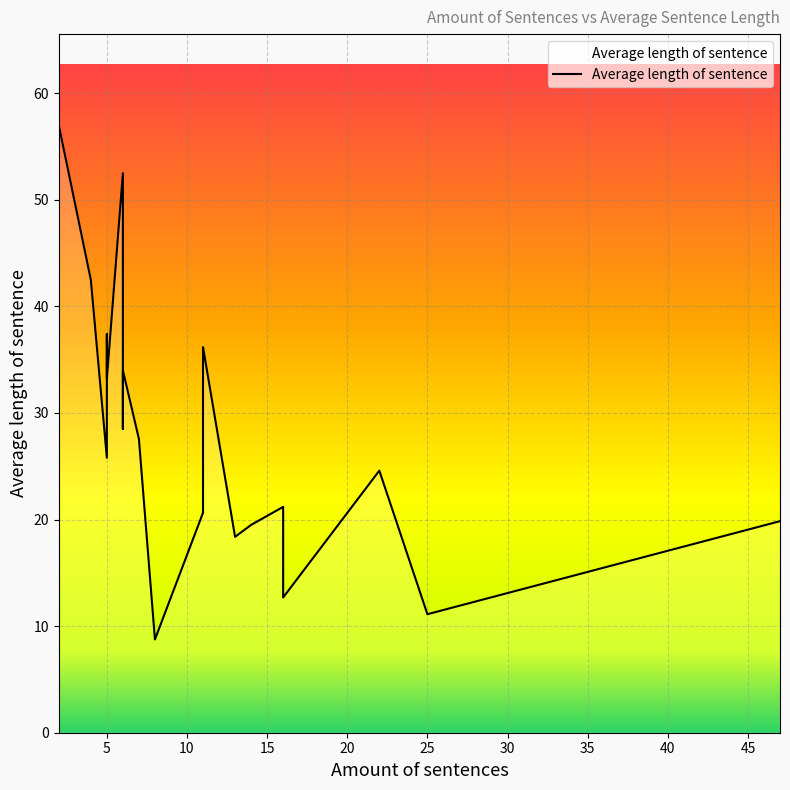

How many data points does each series have?

20